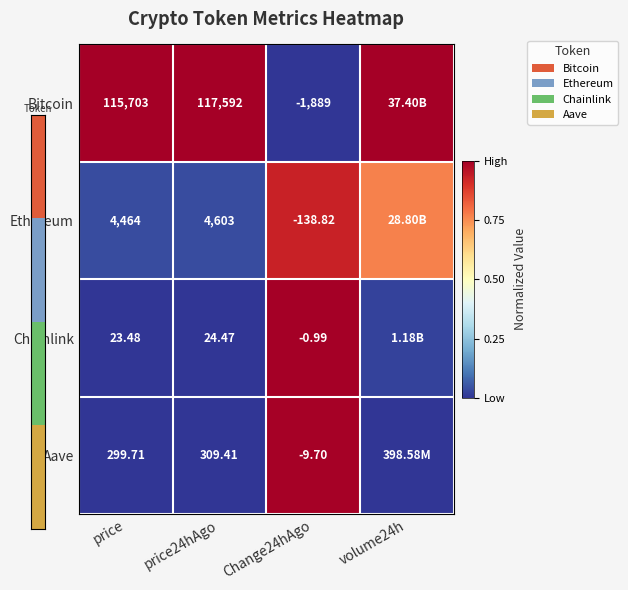

At price24hAgo, list the series in order from smallest to largest.

Chainlink, Aave, Ethereum, Bitcoin